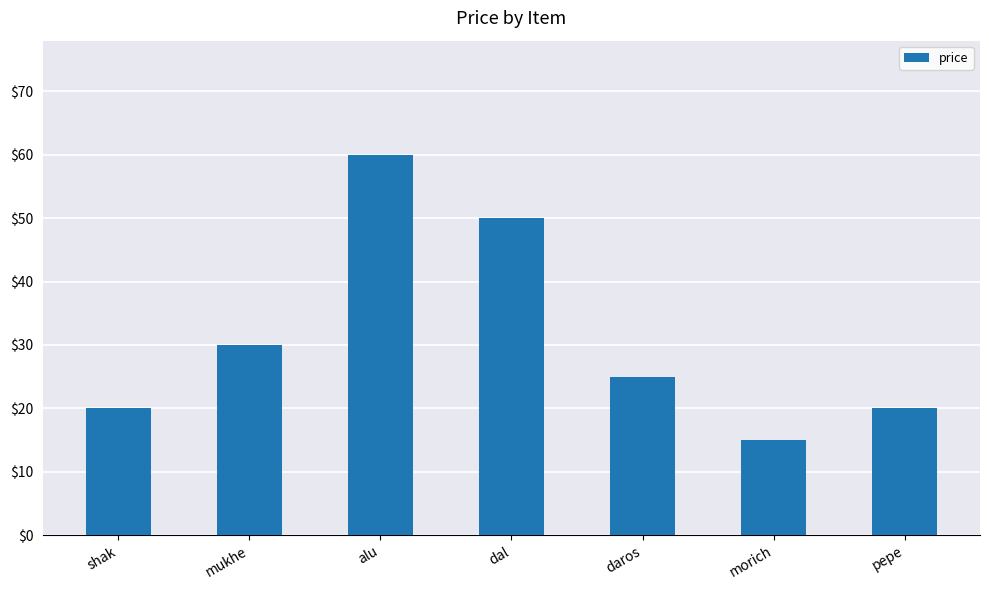

Which has a higher value, shak or daros?

daros